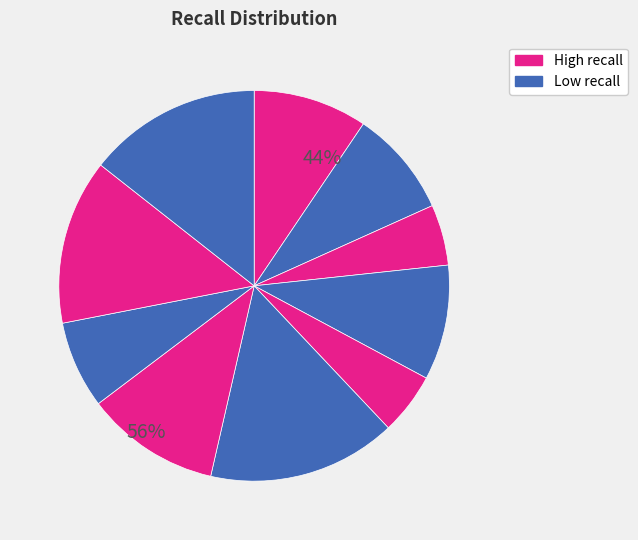

To the nearest percent, what is the average slice percentage?

10%